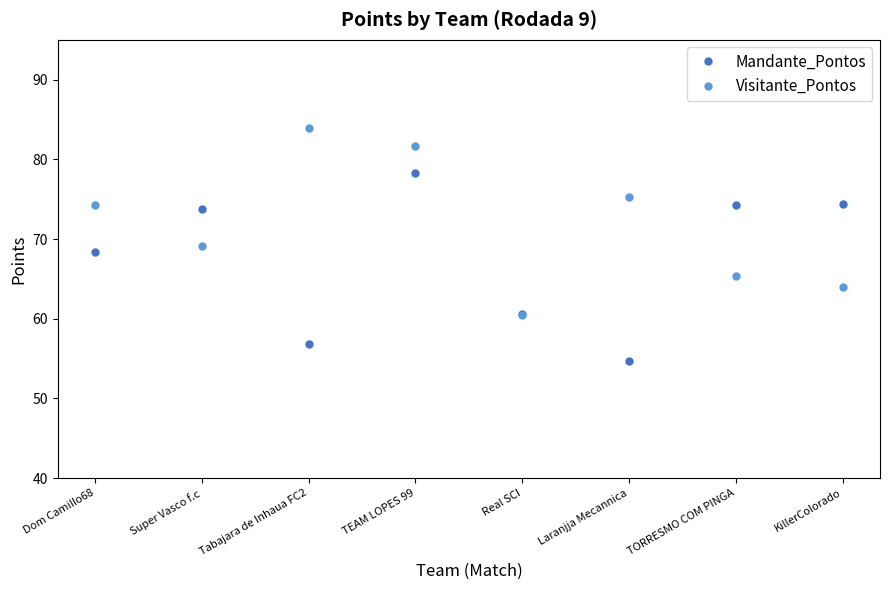

How many series are shown in this chart?

2